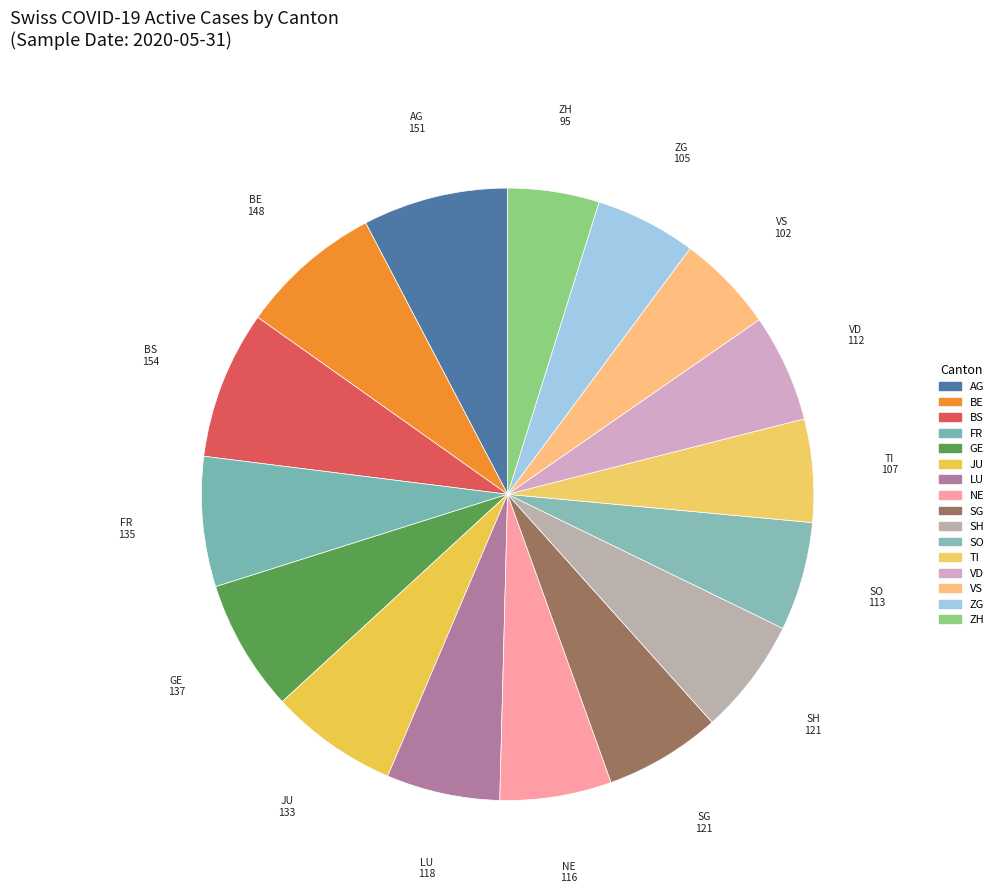

Which has a higher value, AG or SO?

AG